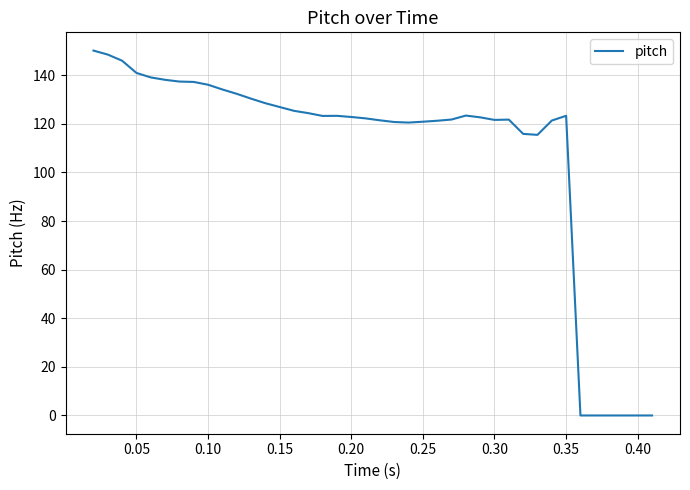

How many lines are shown in the chart?

1